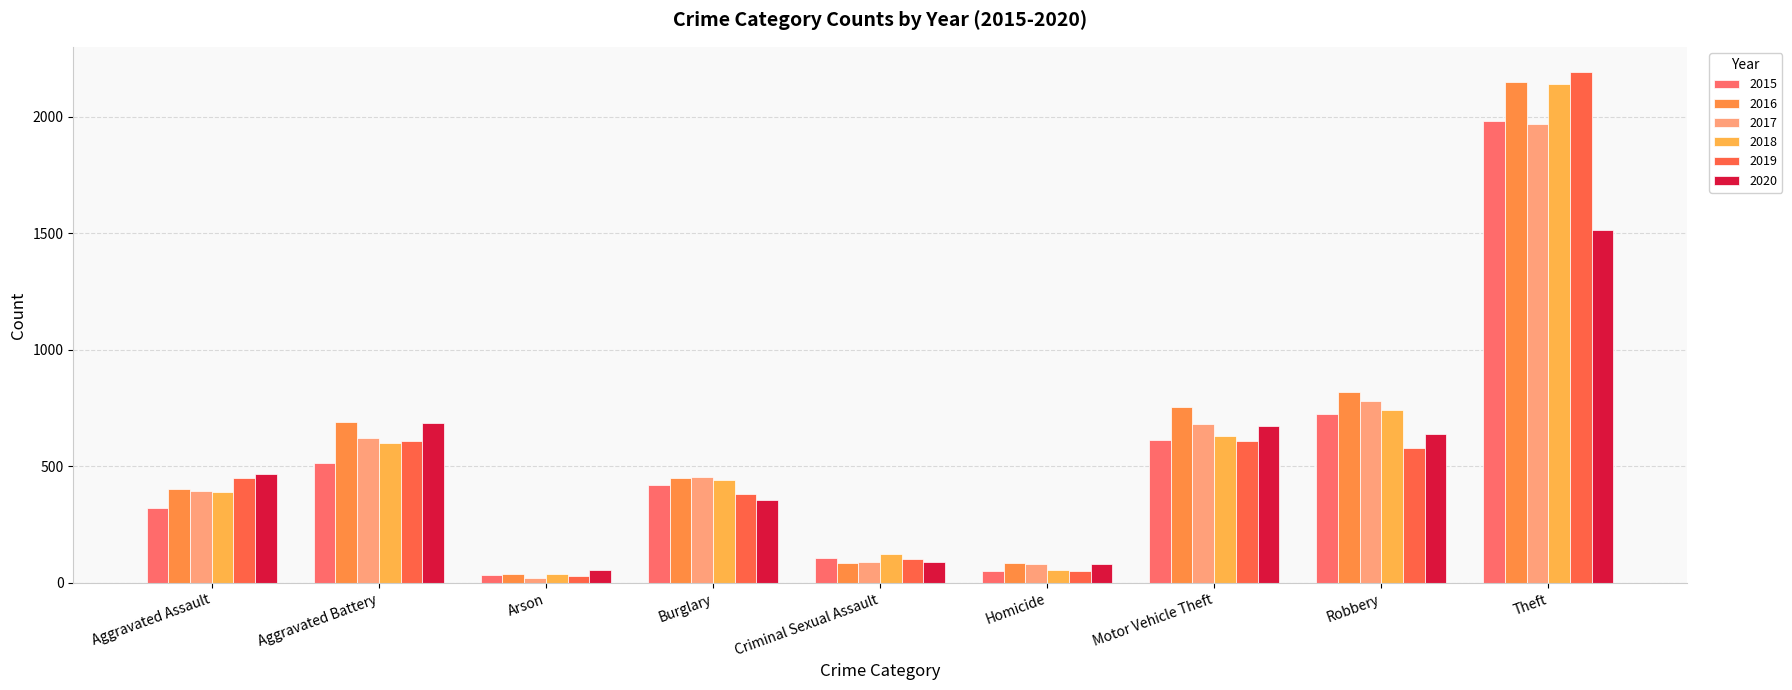

What is the difference between the maximum and minimum values in the 2016 series?

2108